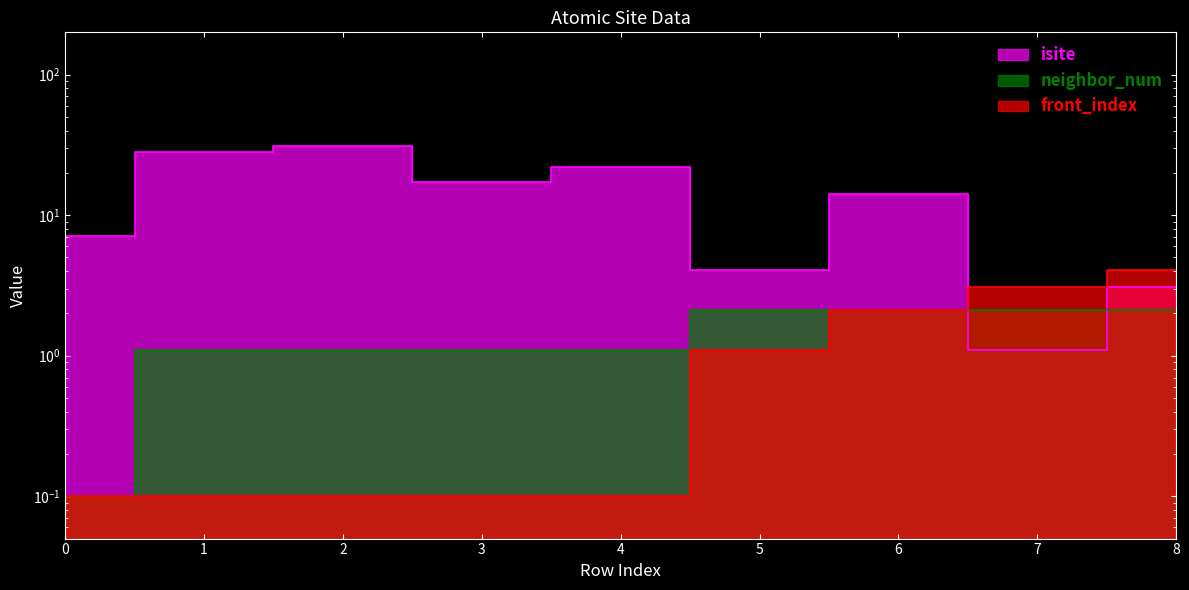

Is it true that neighbor_num equals 3.7 at 6?

False